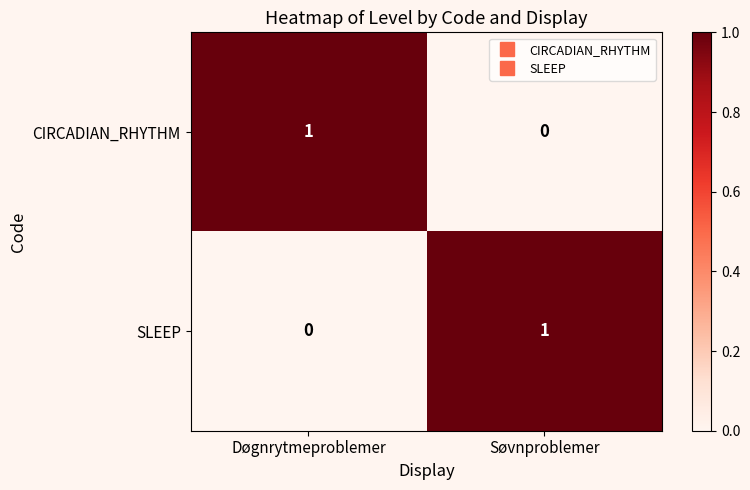

What is the difference between the highest and lowest values at Døgnrytmeproblemer?

1